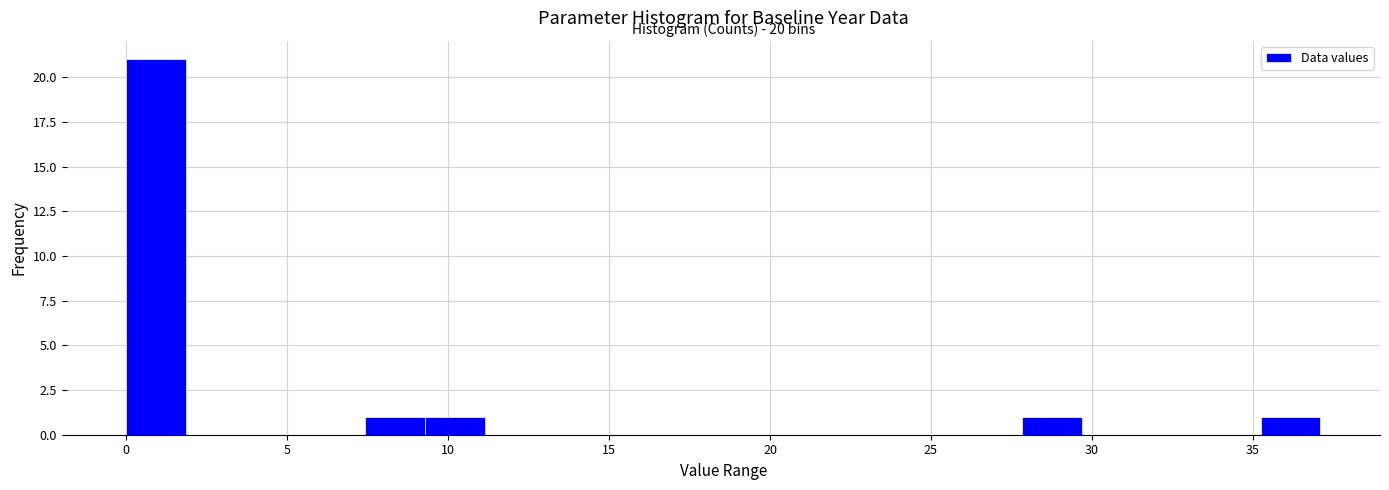

Around what value on the x-axis is the tallest bar? Give the approximate position of its centre, as read against the axis.

1.0